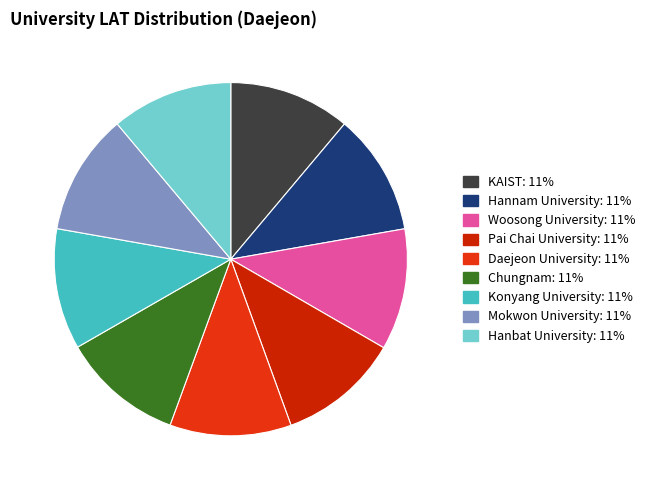

Count the number of slices in the pie.

9